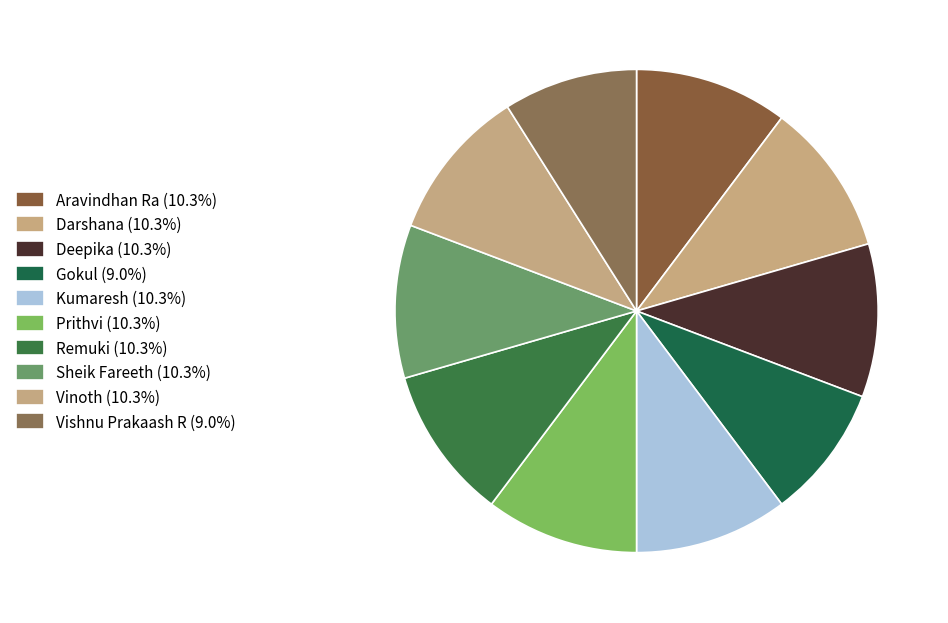

Does Kumaresh account for over 50% of the chart?

No